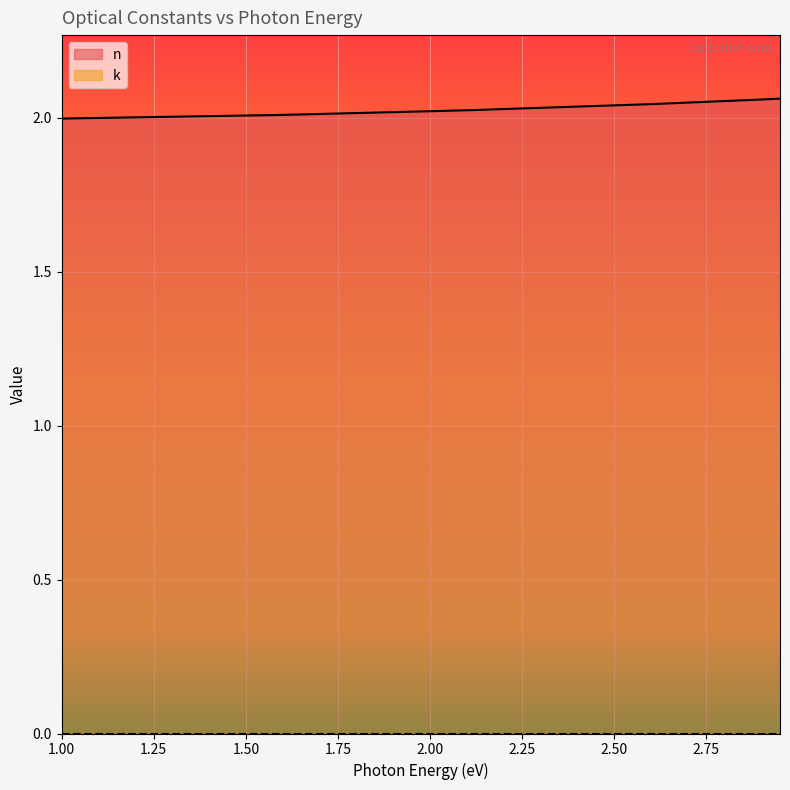

How many values are below 2?

2